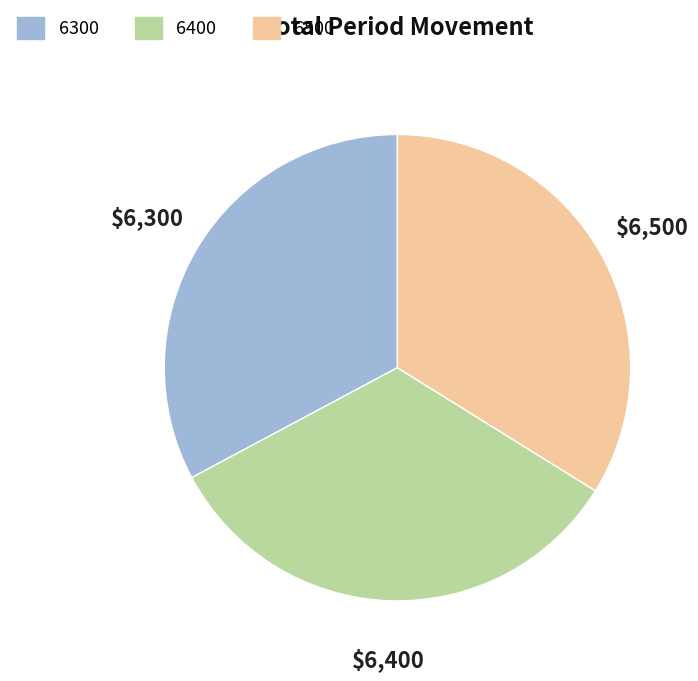

Is it true that 6300 is 38% of the pie?

False